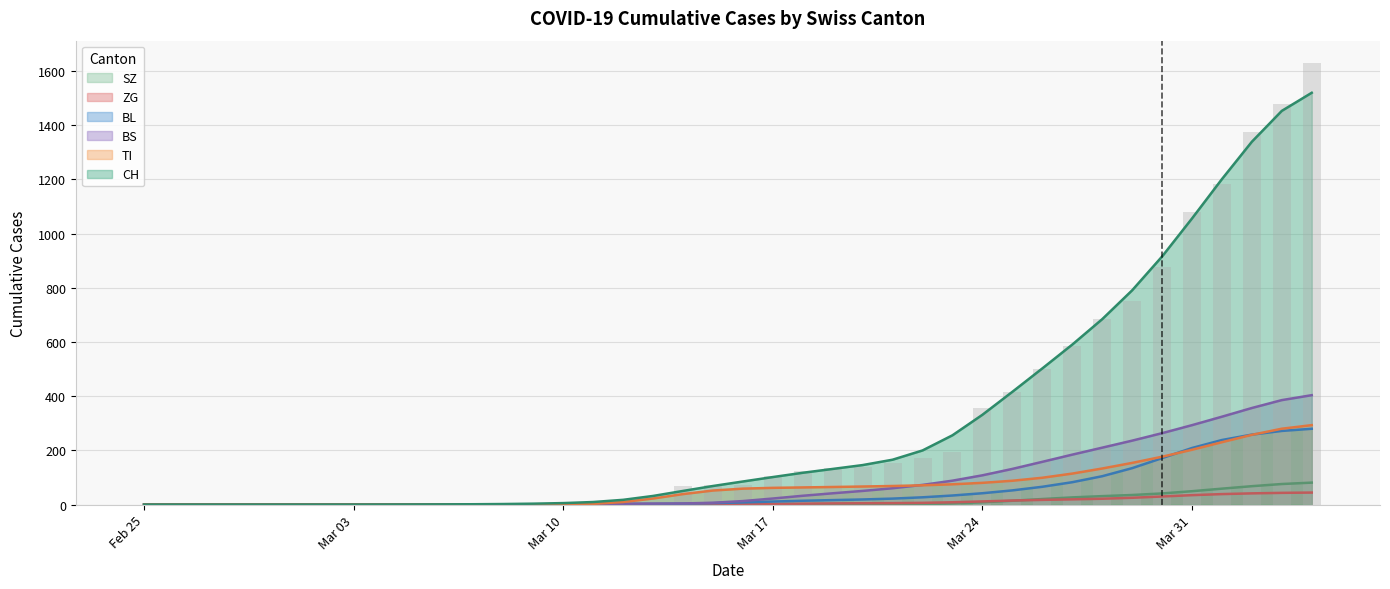

At which category is the sum across all series the highest?

2020-04-04